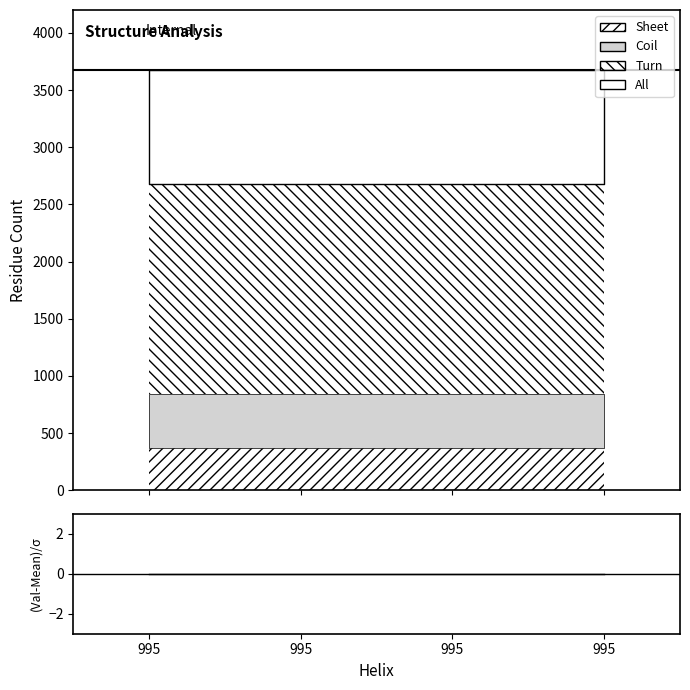

True or false: All and Coil cross at least once.

False